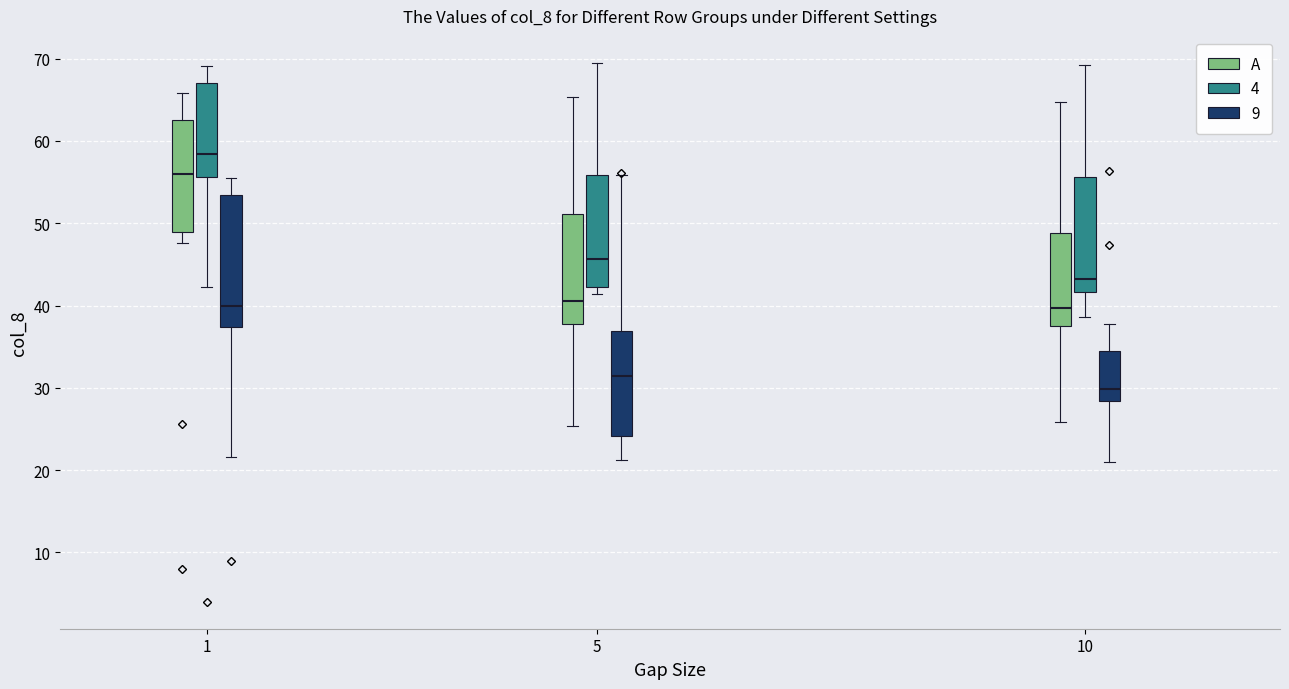

Reading left to right, read every box against the y-axis: the position of its median line, the range the box covers, and the ends of its whiskers. The values are not printed on the chart, so give them approximately, as read against the axis.

1 (A): median 56, box 49 to 63, whiskers 48 to 66
1 (4): median 58, box 56 to 67, whiskers 42 to 69
1 (9): median 40, box 37 to 53, whiskers 22 to 55
5 (A): median 41, box 38 to 51, whiskers 25 to 65
5 (4): median 46, box 42 to 56, whiskers 41 to 69
5 (9): median 31, box 24 to 37, whiskers 21 to 56
10 (A): median 40, box 38 to 49, whiskers 26 to 65
10 (4): median 43, box 42 to 56, whiskers 39 to 69
10 (9): median 30, box 28 to 34, whiskers 21 to 38